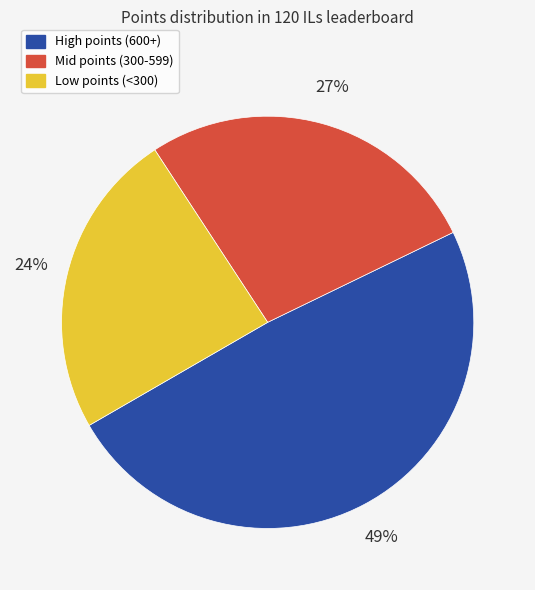

Does any single category account for the majority?

No